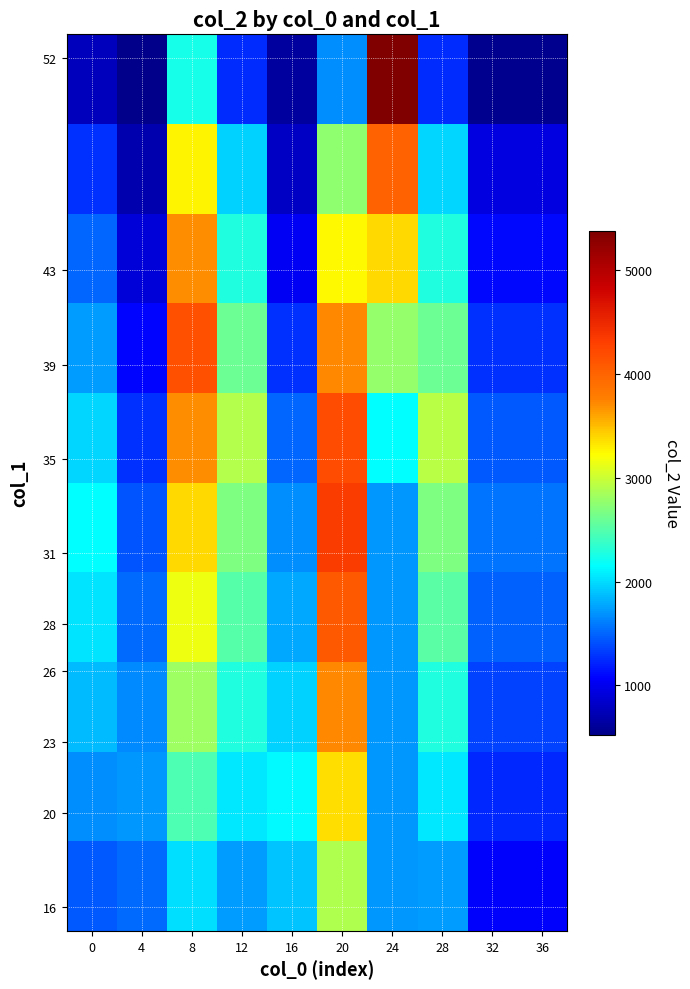

Between 12 and 4, which is larger?

12